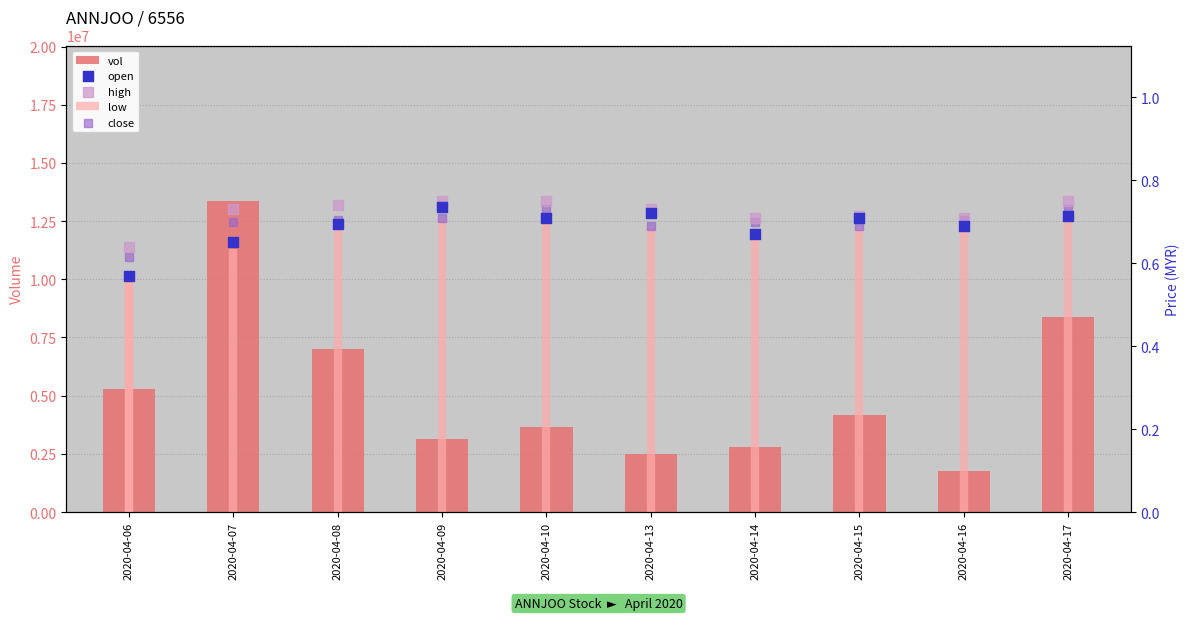

What is the total value across all series at 2020-04-09?

3157002.2